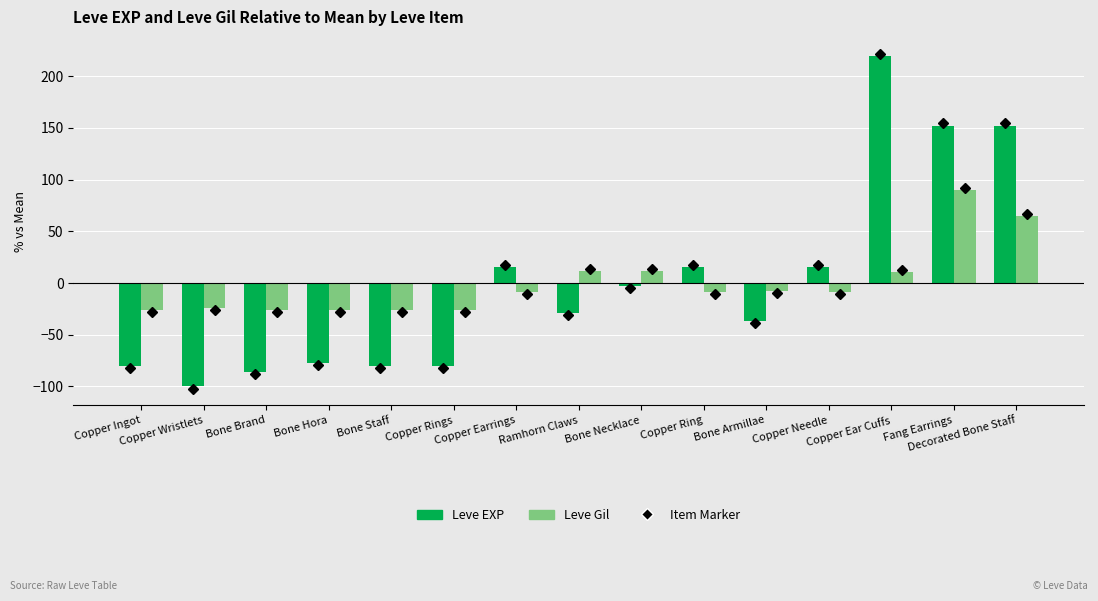

Which series changed the most between Bone Armillae and Copper Needle?

Leve EXP